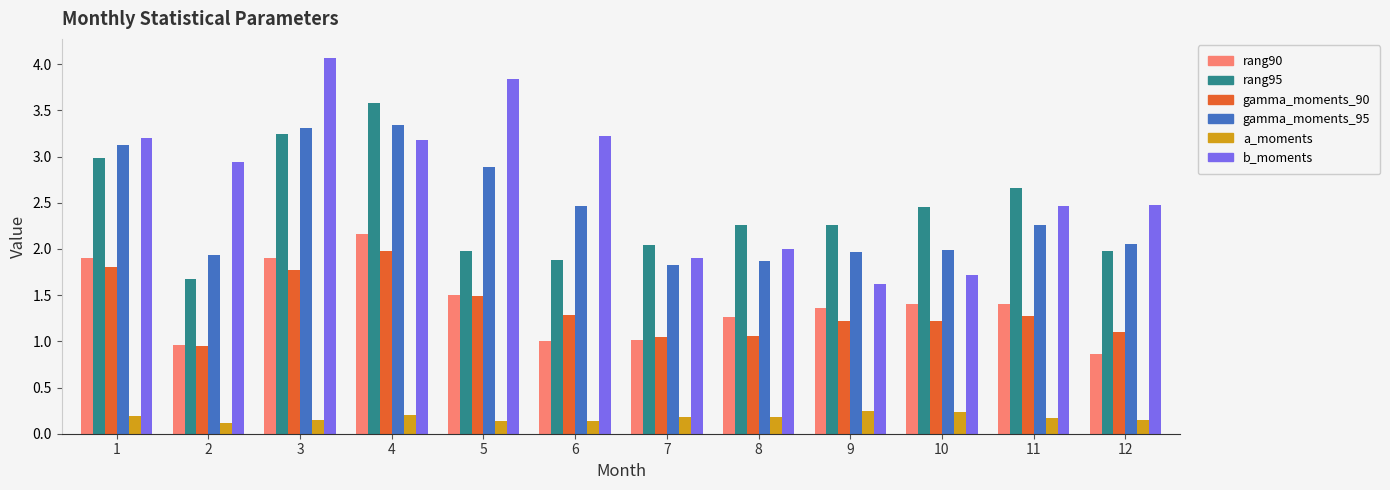

What is the total value across all series at 4?

14.4